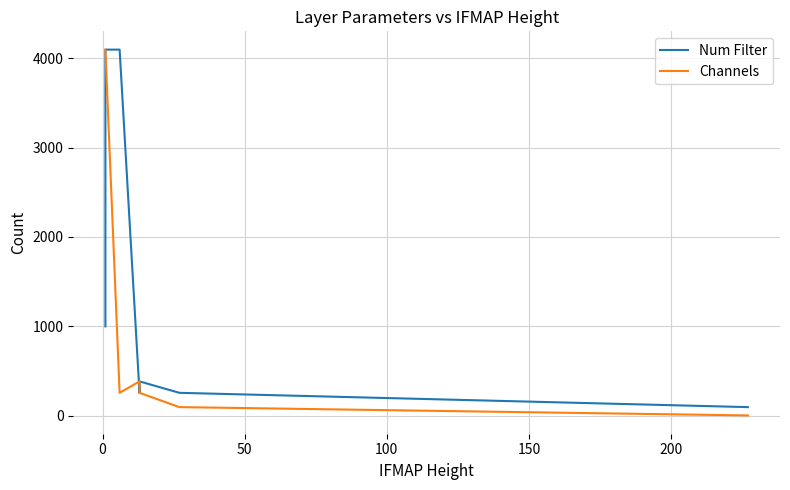

True or false: Num Filter has more than 1 interior local peaks.

False